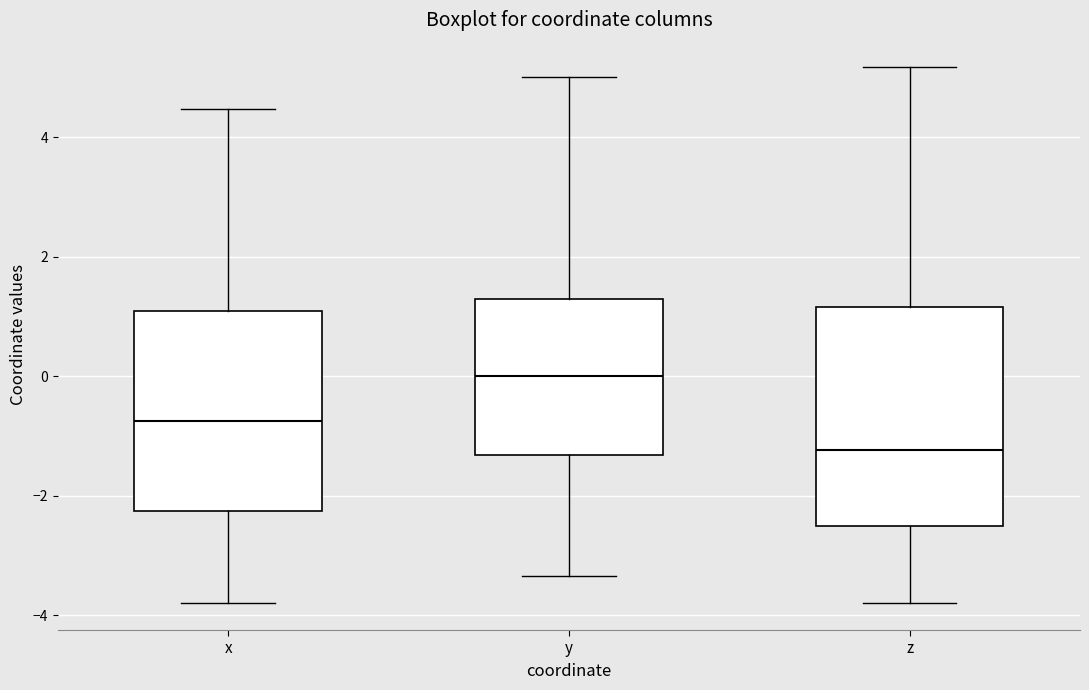

Reading left to right, read every box against the y-axis: the position of its median line, the range the box covers, and the ends of its whiskers. The values are not printed on the chart, so give them approximately, as read against the axis.

x: median -0.8, box -2.2 to 1.0, whiskers -3.8 to 4.4
y: median 0.0, box -1.4 to 1.2, whiskers -3.4 to 5.0
z: median -1.2, box -2.6 to 1.2, whiskers -3.8 to 5.2